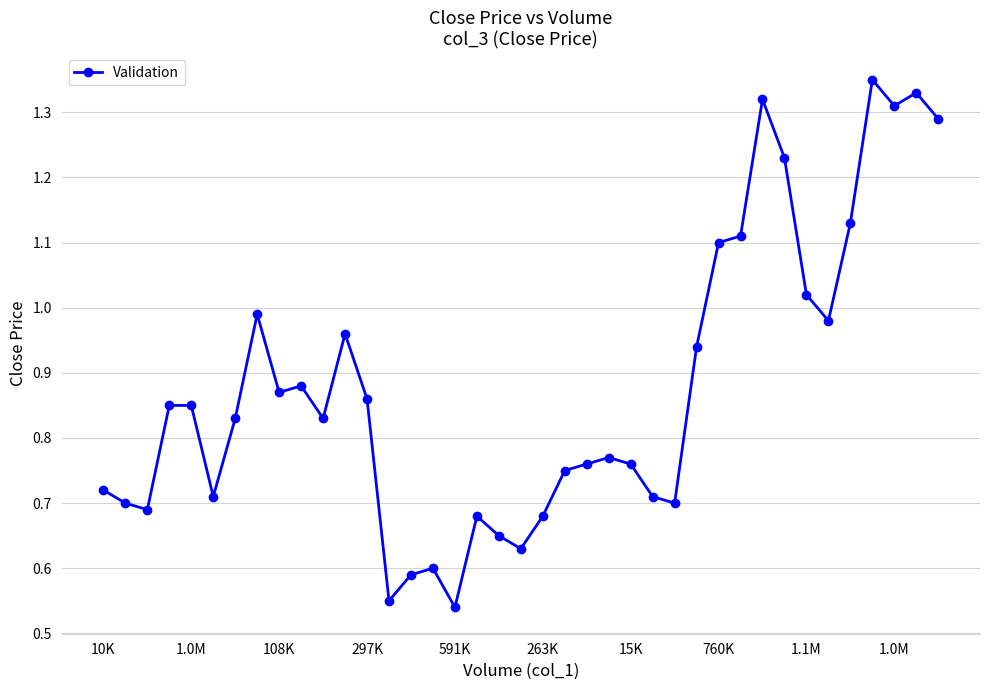

True or false: there are more than 1 points higher than both neighbors.

True